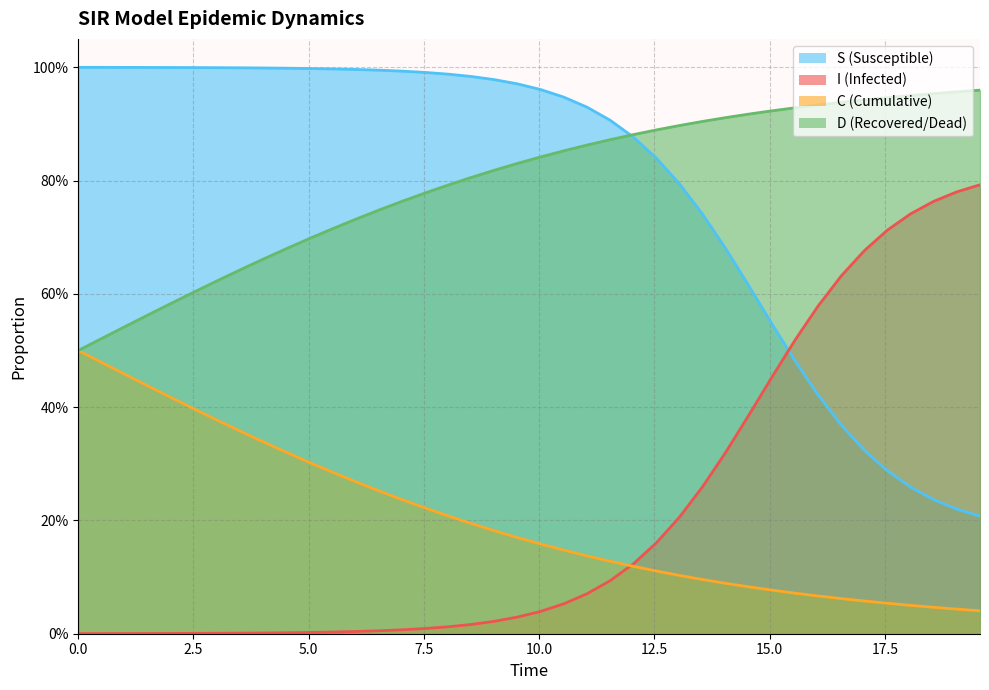

Does the chart display data point markers on the line(s)?

No